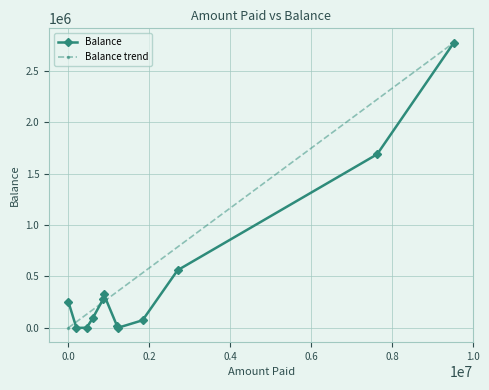

How many interior local valleys does the Balance series have?

2